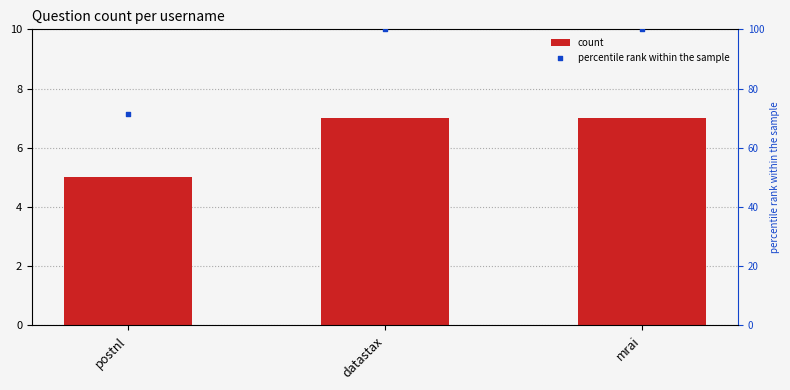

At how many categories does at least one series exceed 42?

3